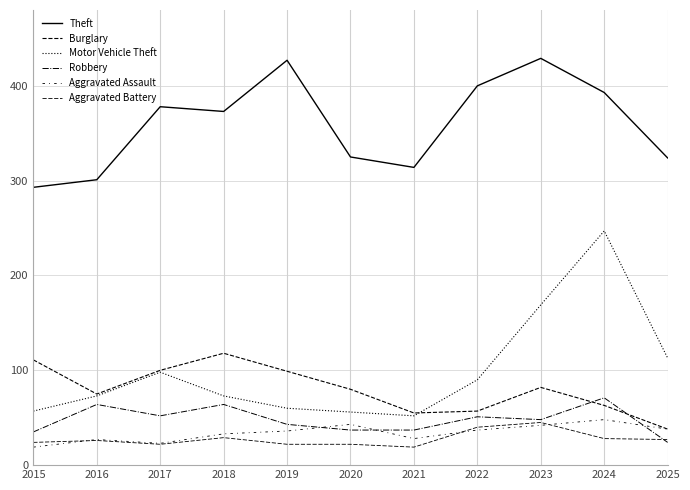

Which series has the largest range (max minus min)?

Motor Vehicle Theft